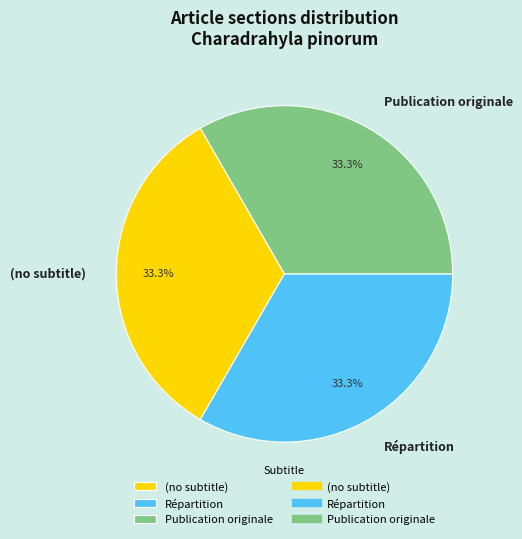

What percentage is NOT represented by Publication originale?

66.7%